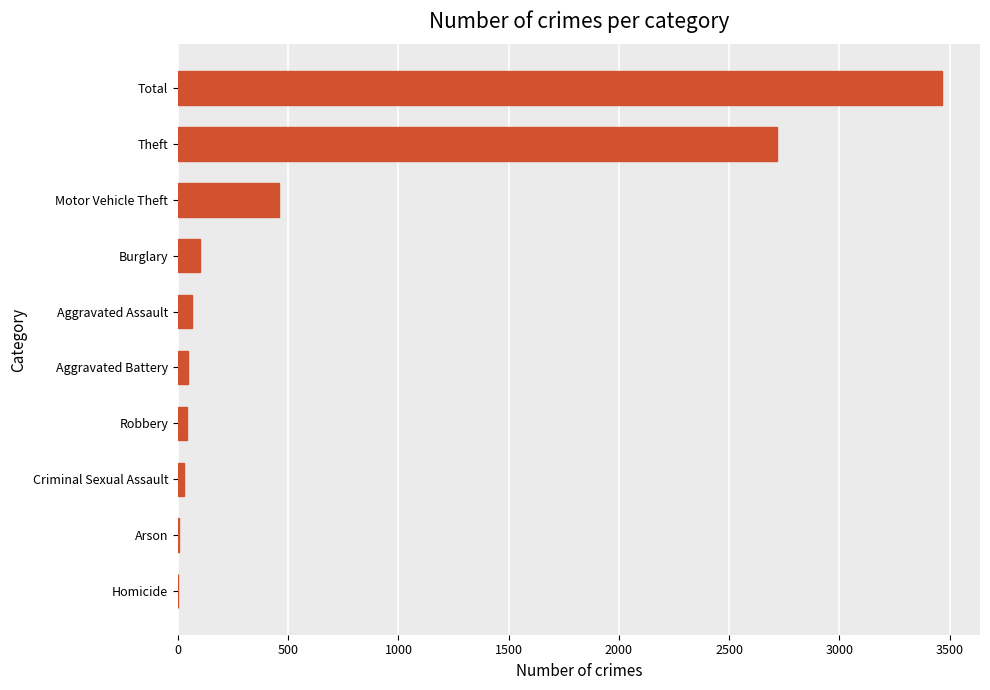

Between Total and Robbery, which is larger?

Total